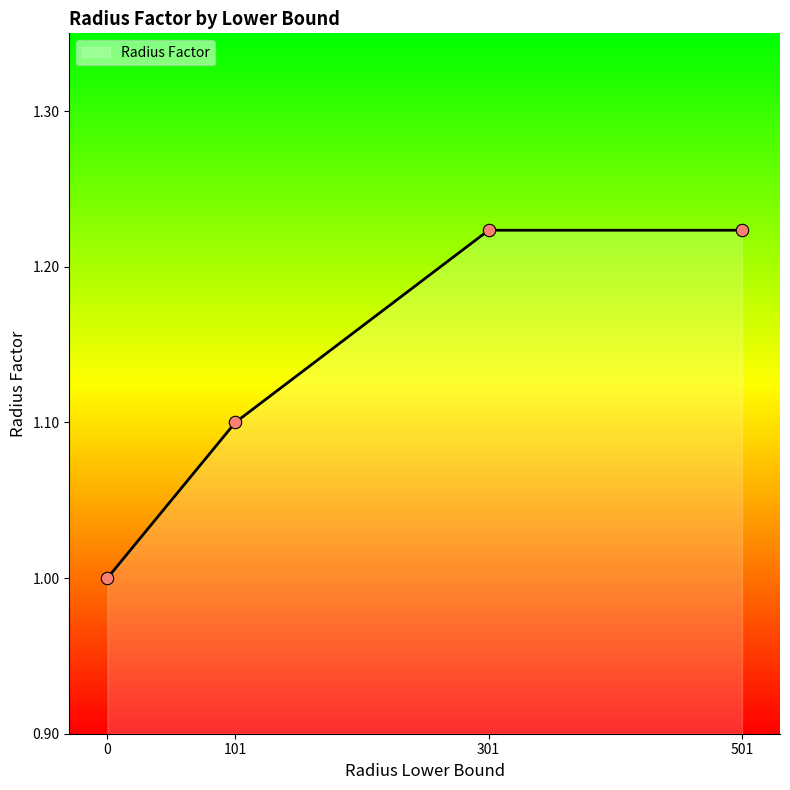

What is the change in value from 0 to 501?

+0.2